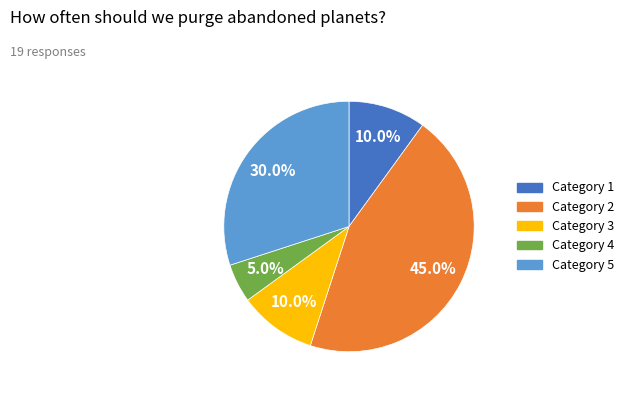

Is there a majority slice in this chart?

No